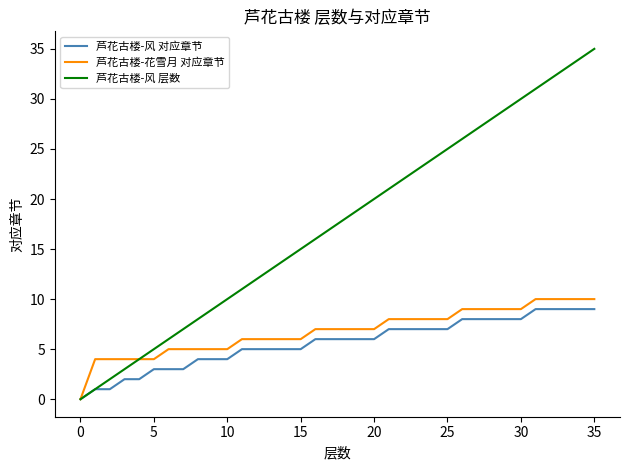

Which series has the widest spread of values?

芦花古楼-风 层数